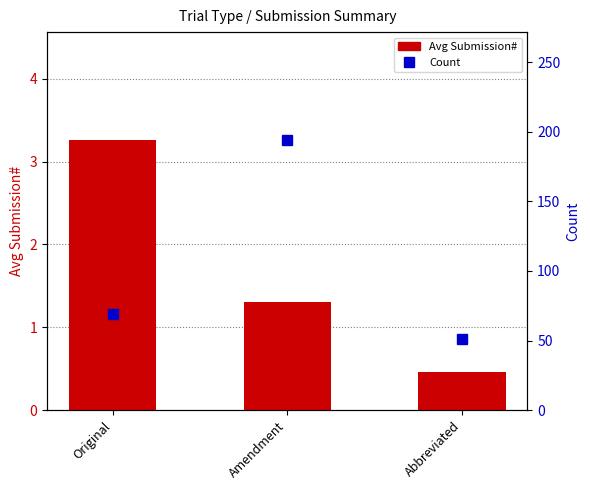

At which label does Avg Submission# first exceed 1?

Original